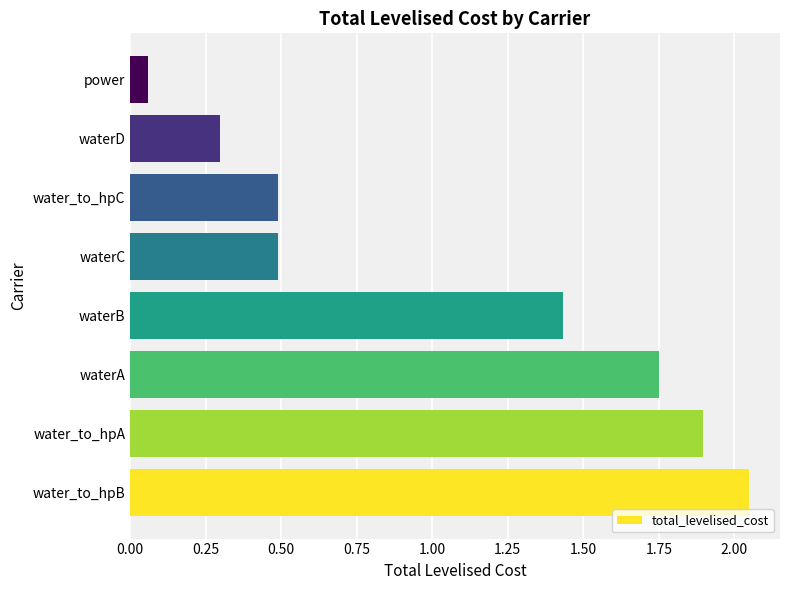

At which category does the chart reach its peak across all series?

water_to_hpB